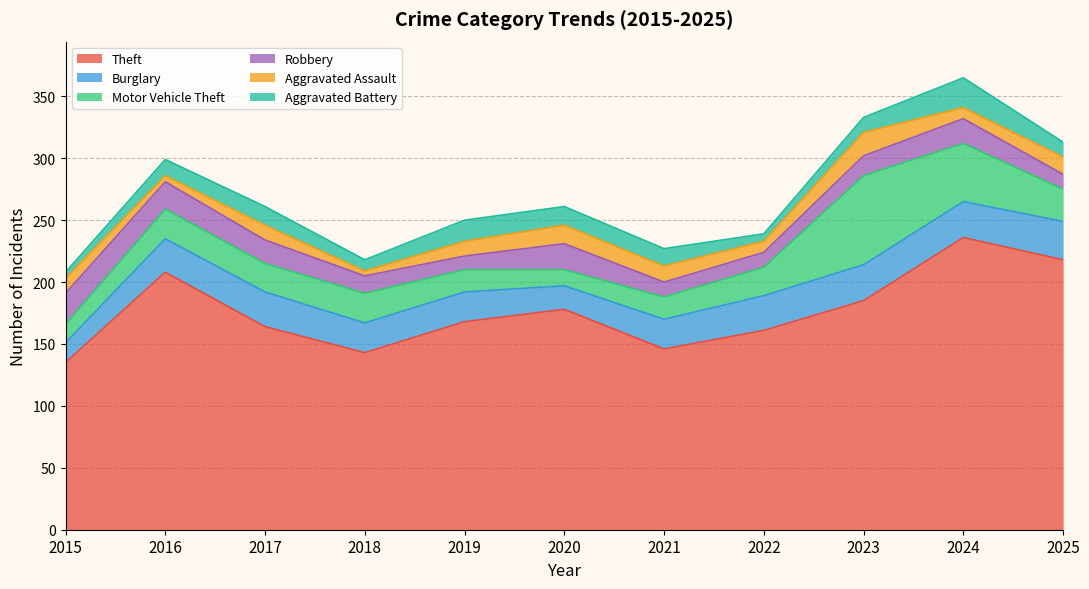

At 2017, list the series in order from smallest to largest.

Aggravated Assault, Aggravated Battery, Robbery, Motor Vehicle Theft, Burglary, Theft